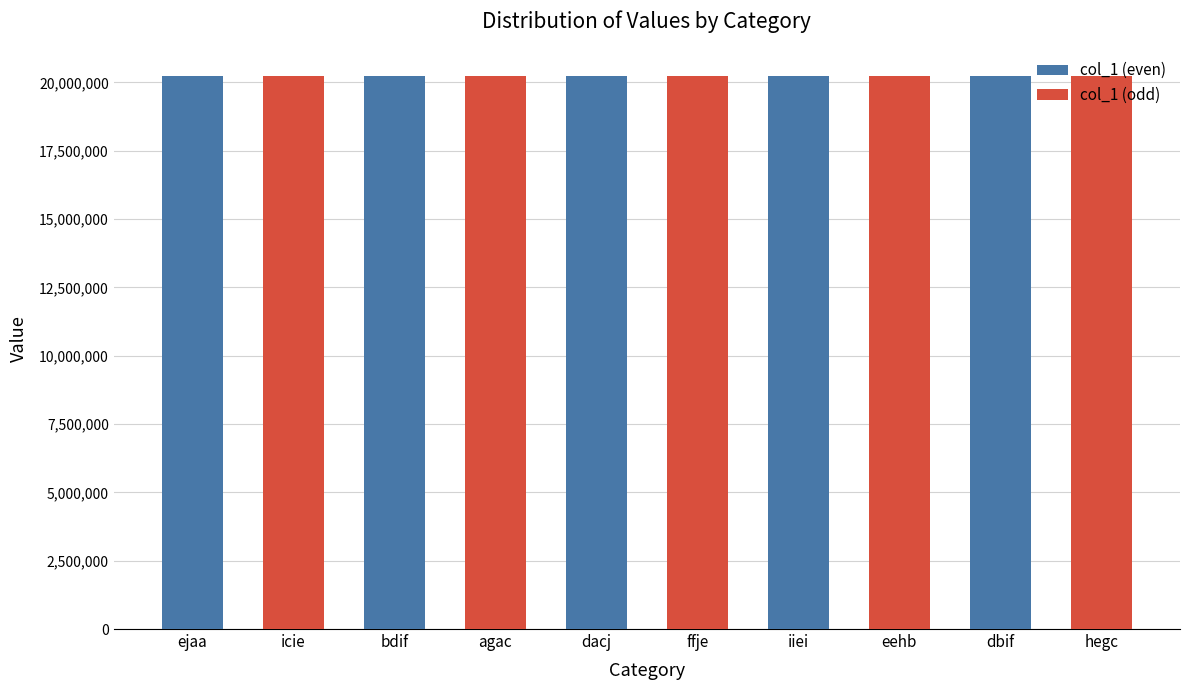

Are the bars horizontal?

No